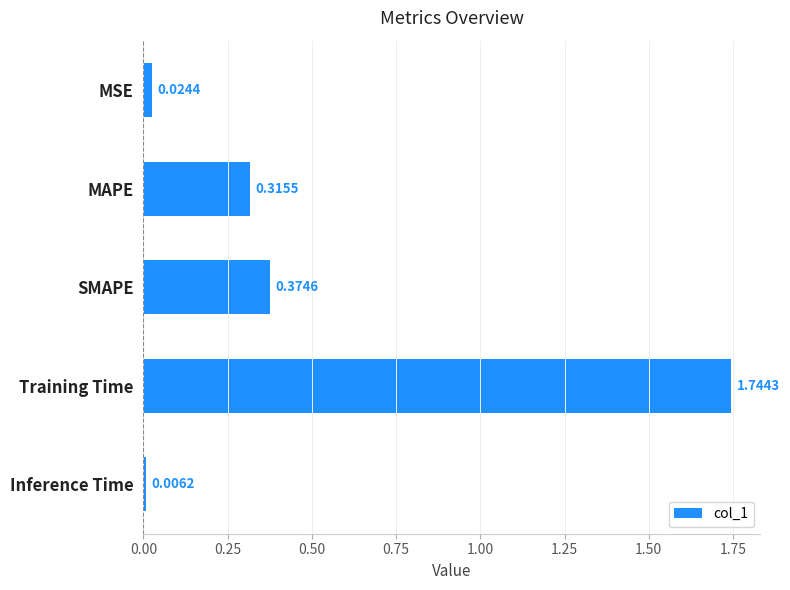

At which category does the chart reach its minimum across all series?

Inference Time